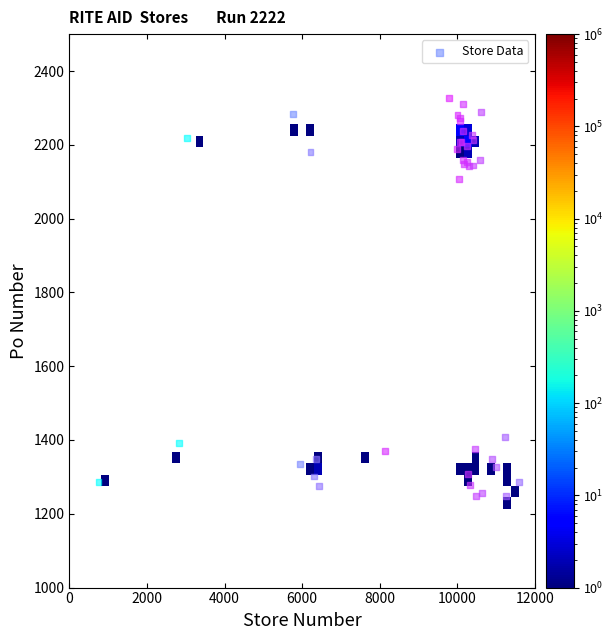

What Y value in the scatter plot is closest to 1787?

2108.4